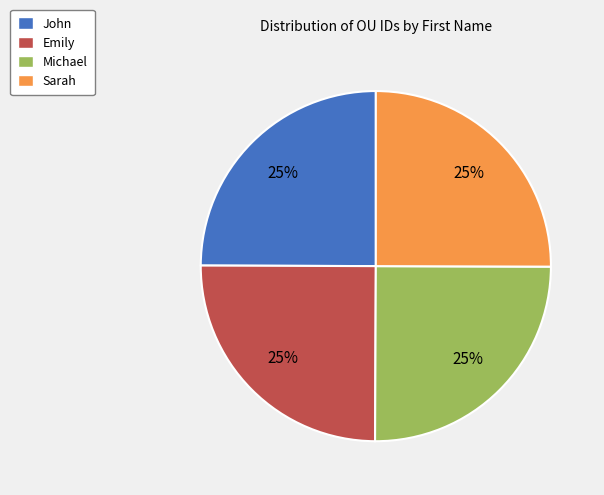

To the nearest percent, what percentage of the pie is Sarah?

25%